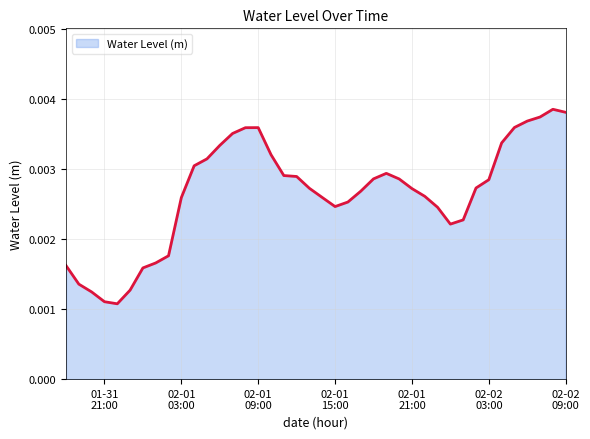

Where is the data nearest to the value 0?

2023-01-31 22:00:00